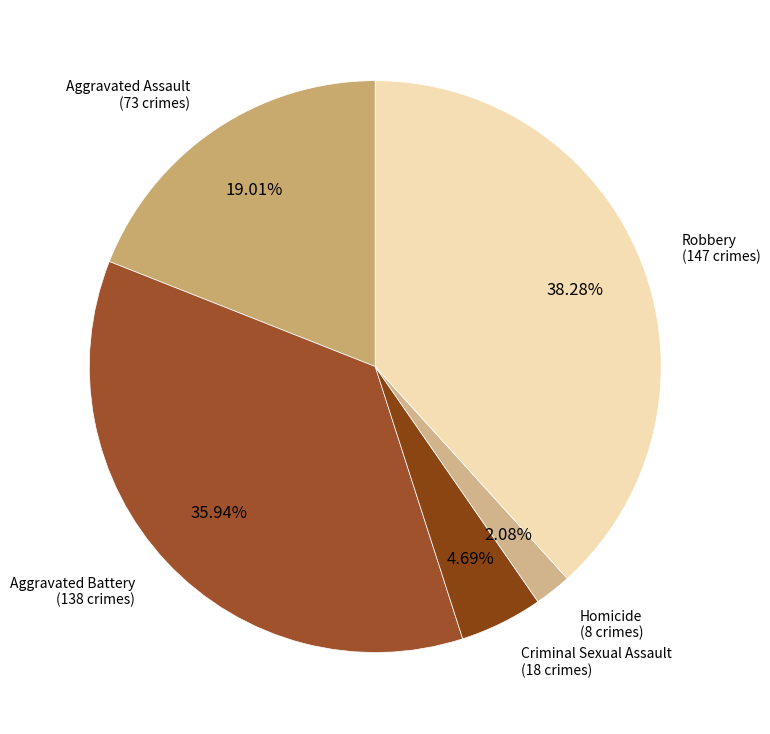

What percentage is the Aggravated Battery slice, to the nearest percent?

36%